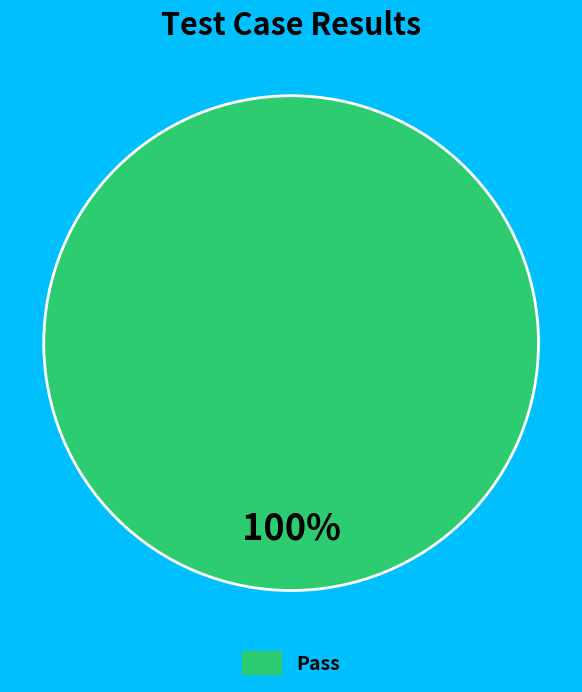

Does any single category account for the majority?

Yes